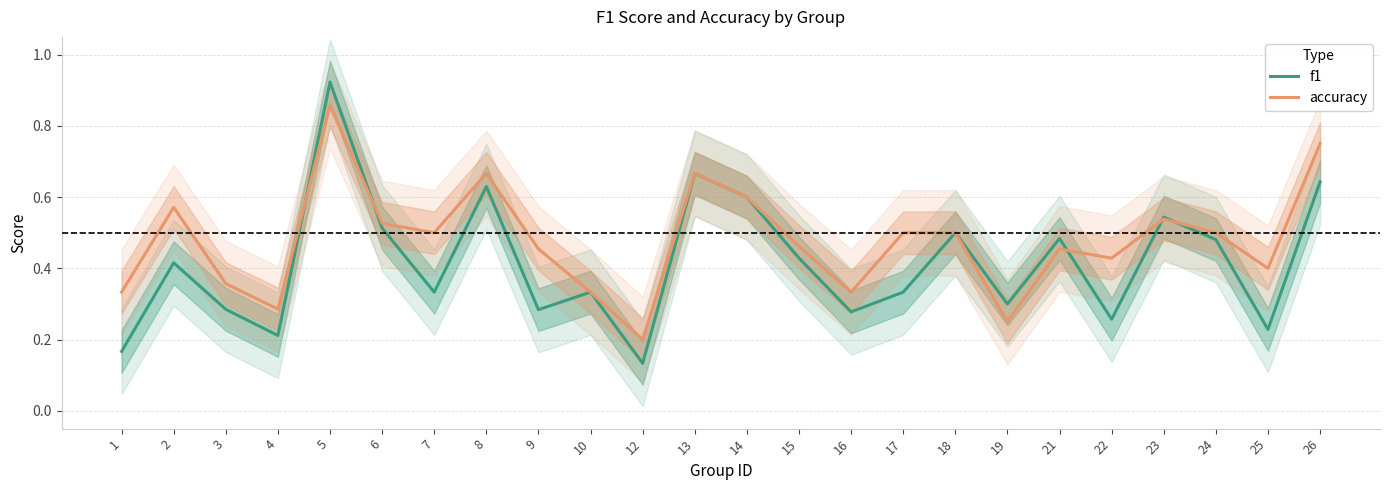

What is the difference between the accuracy values at 23 and 25?

0.1